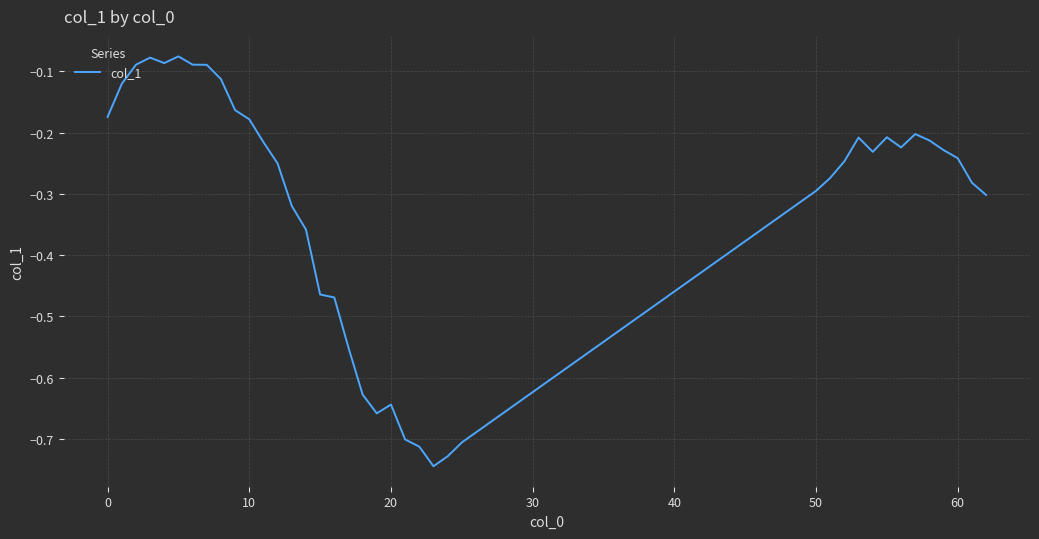

What is the difference between the maximum and minimum values?

0.7